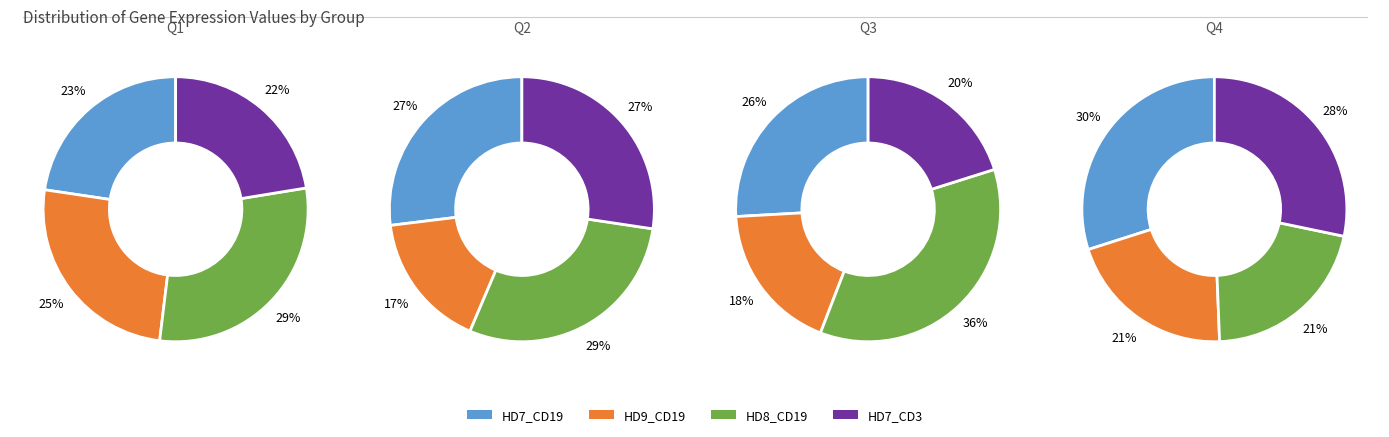

To the nearest percent, what is the average slice percentage?

25%